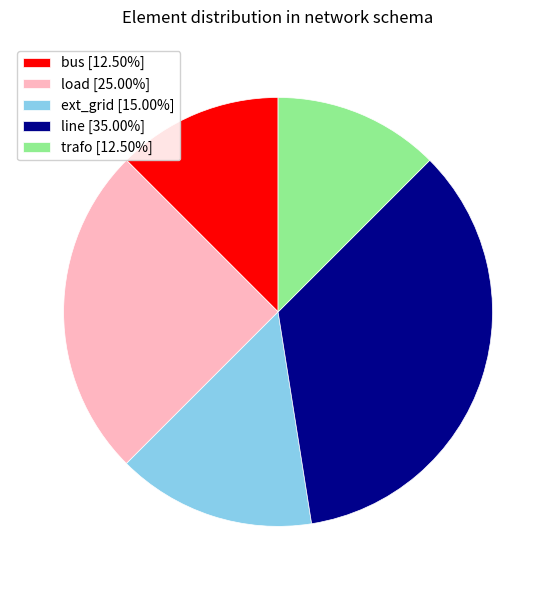

Count the number of slices in the pie.

5